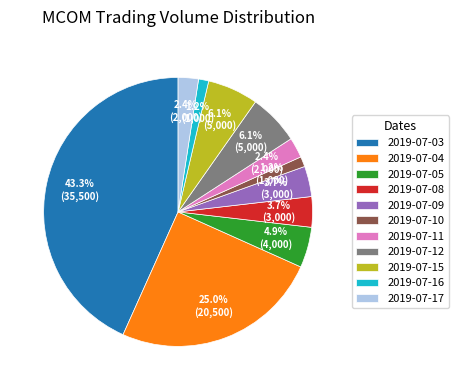

What is the largest slice in the pie chart?

2019-07-03